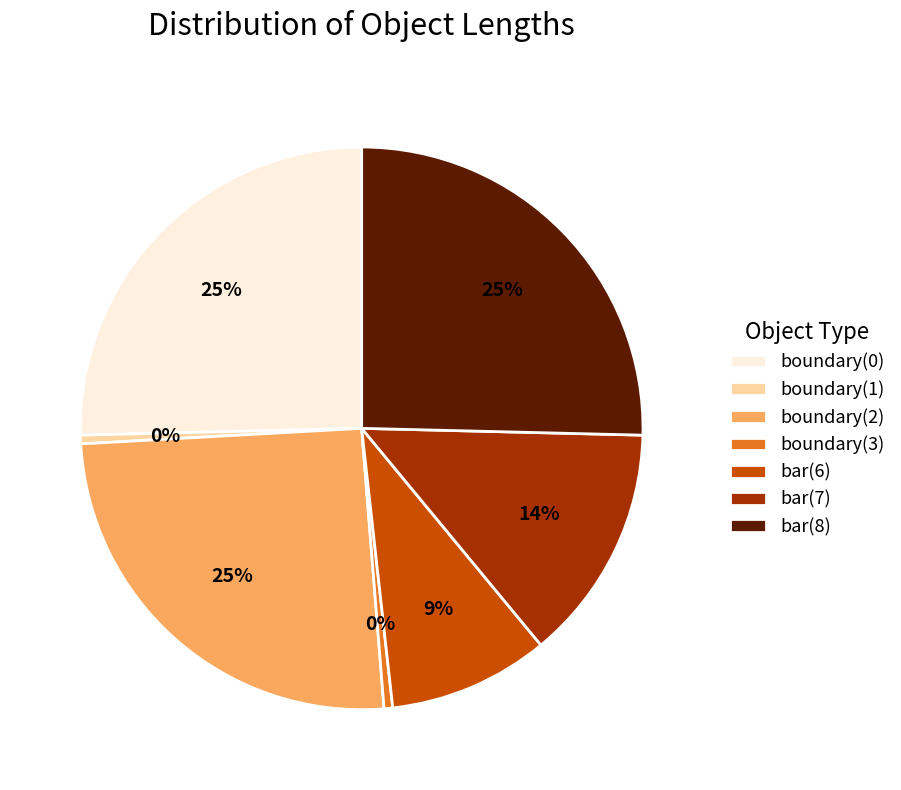

To the nearest percent, what percentage of the pie is bar(7)?

14%